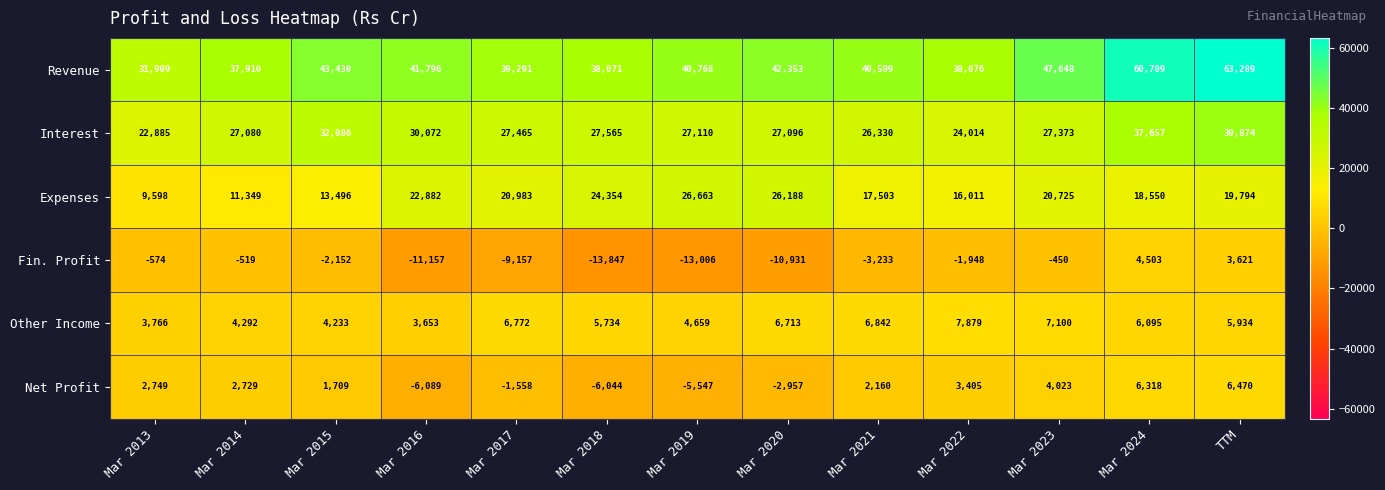

Which series has the largest range (max minus min)?

Revenue